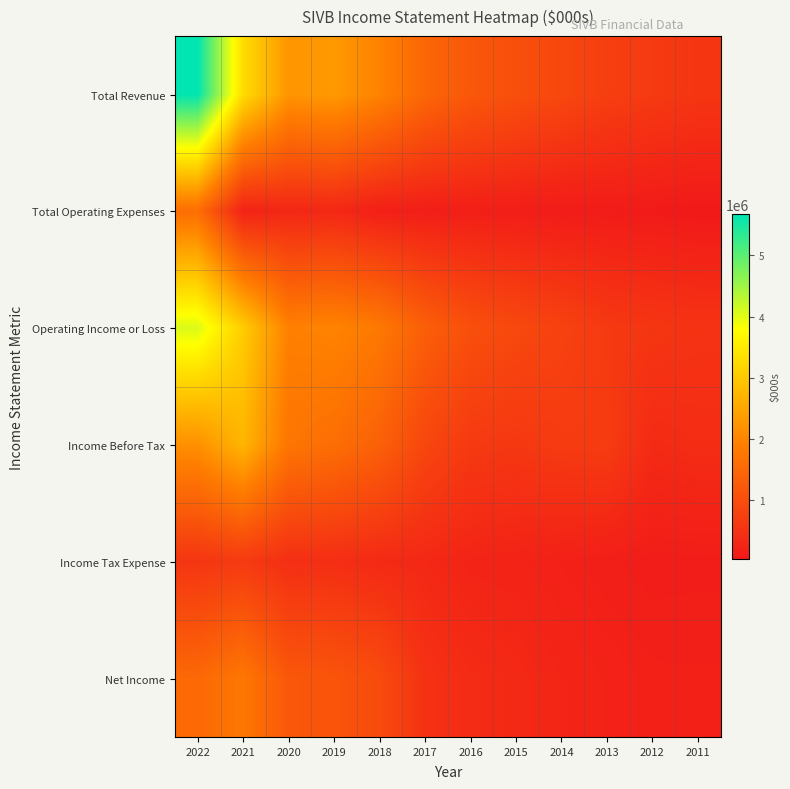

At 2013, list the series in order from smallest to largest.

Total Operating Expenses, Income Tax Expense, Net Income, Operating Income or Loss, Income Before Tax, Total Revenue